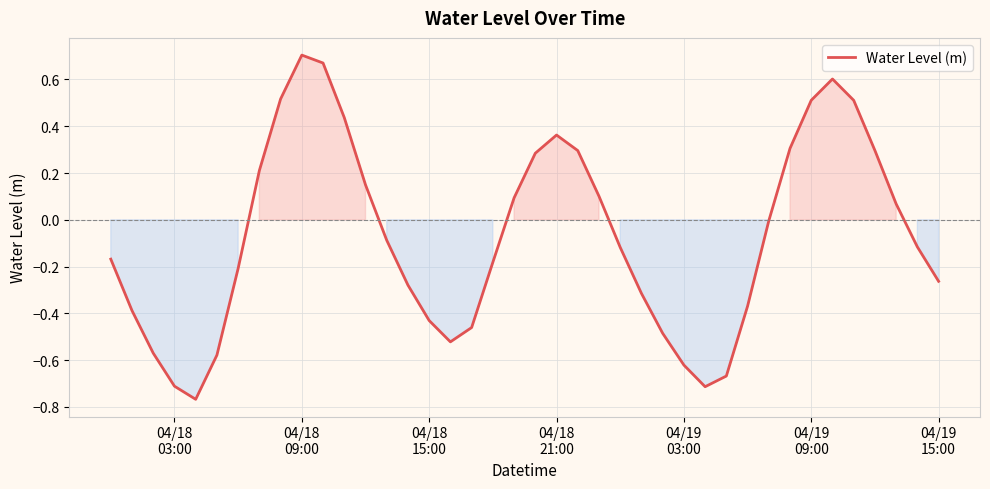

What is the difference between the maximum and minimum values?

1.5